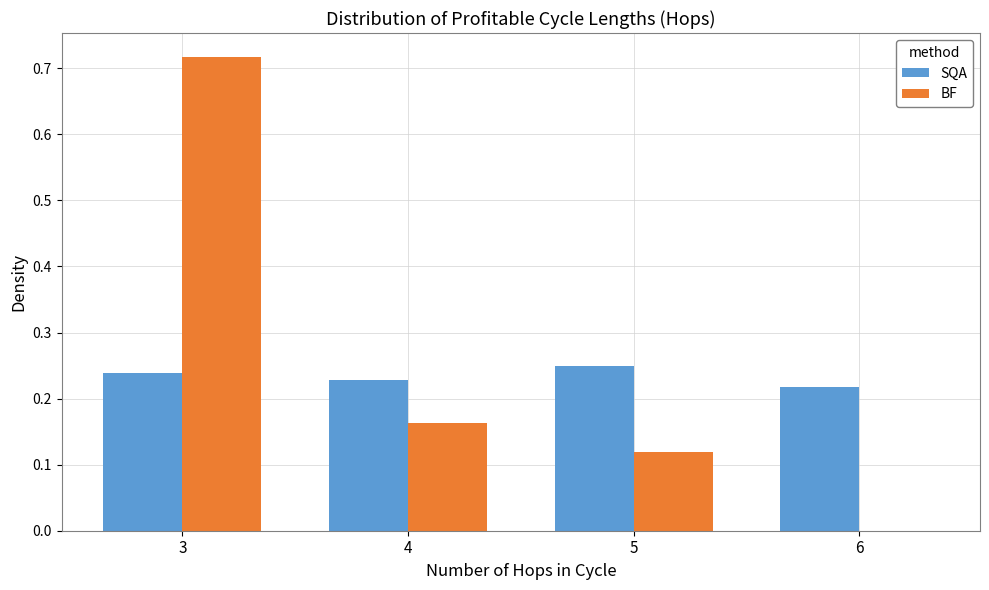

What is the height of the SQA bar covering 4.5 to 5.5 on the x-axis? The values are not printed on the chart, so give them approximately, as read against the axis.

0.25